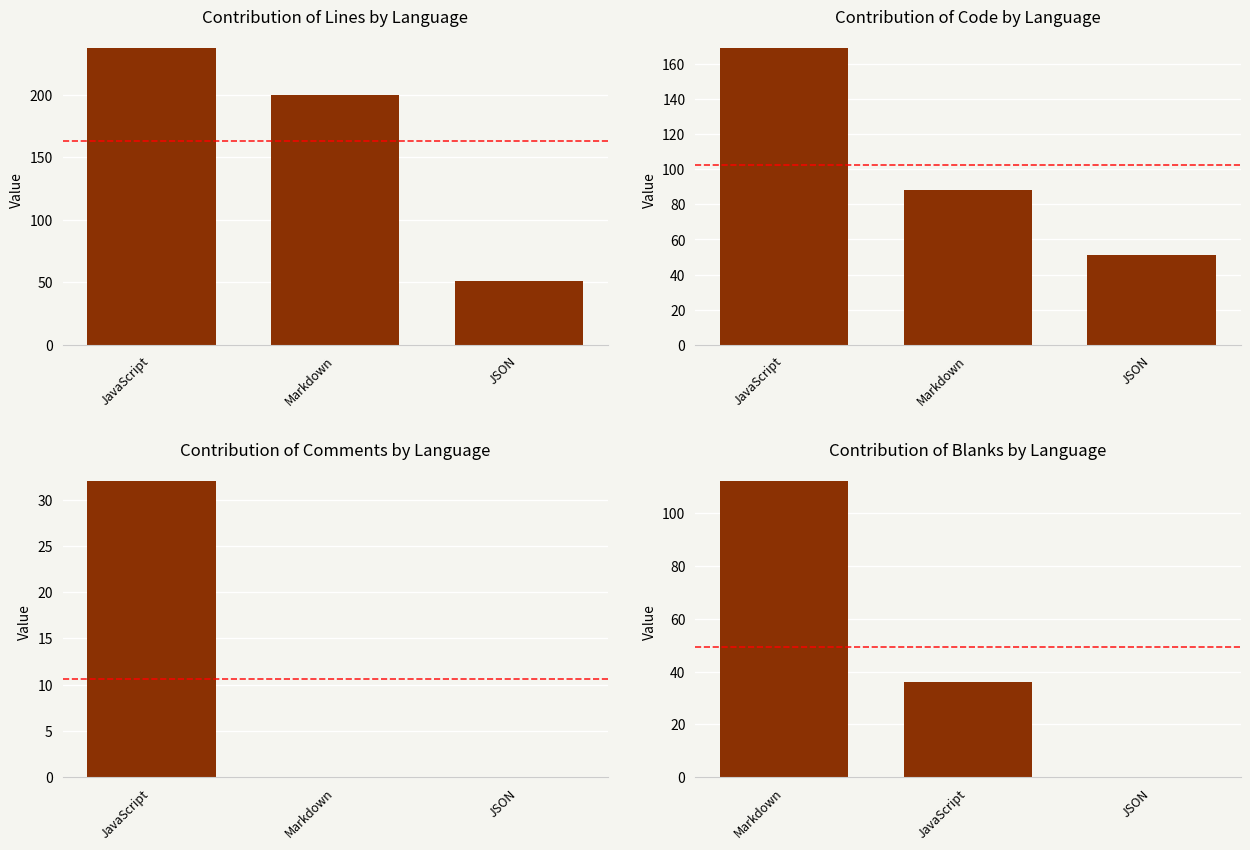

True or false: Code has a value of 51 at JSON.

True